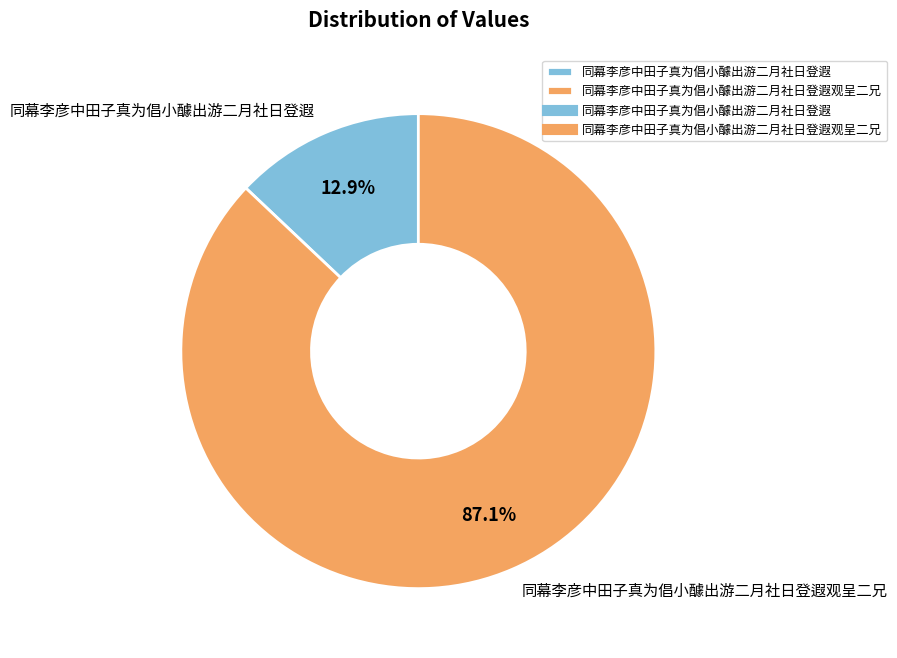

To the nearest percent, what portion does 同幕李彦中田子真为倡小醵出游二月社日登遐观呈二兄 represent?

87%